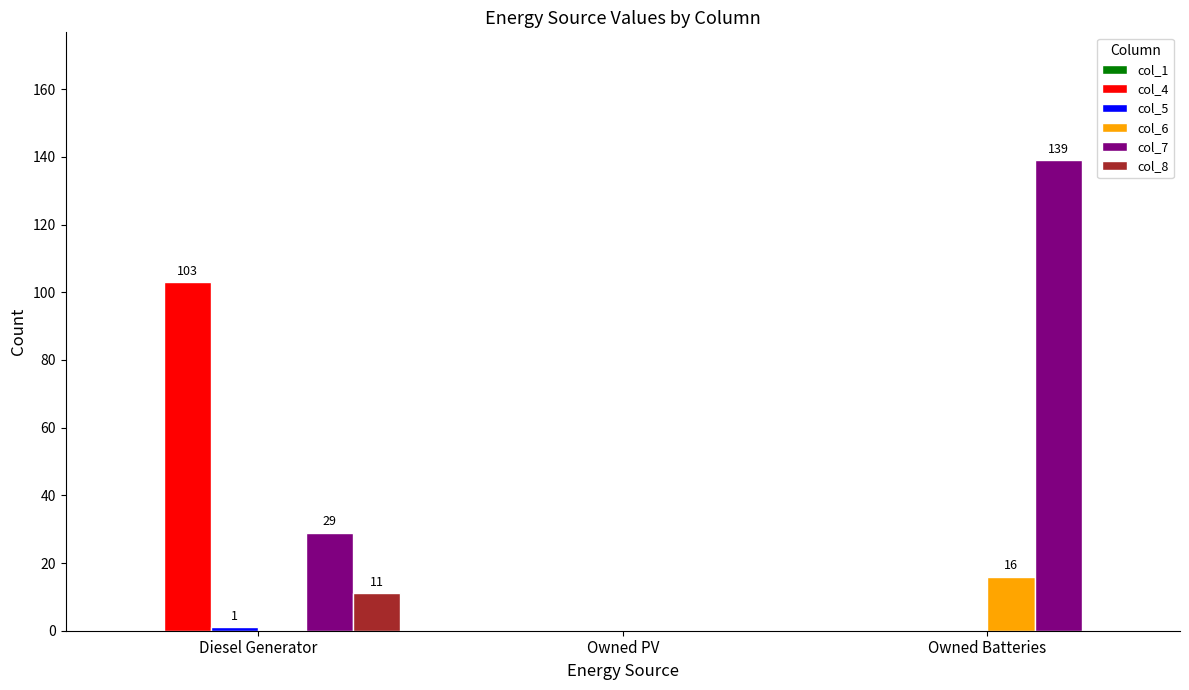

At which category is the sum across all series the highest?

Owned Batteries